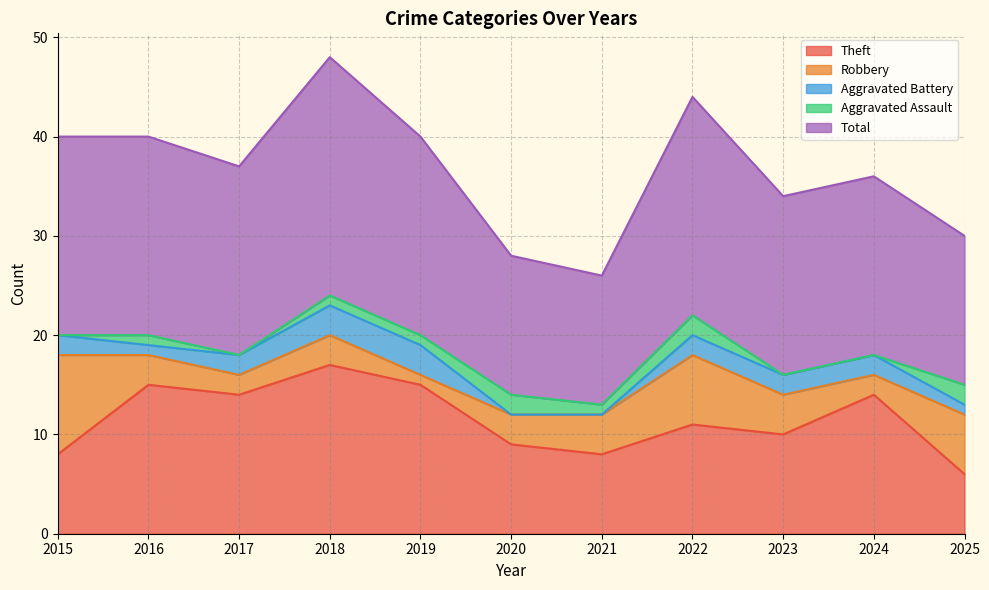

What is the sum of all Robbery values?

45